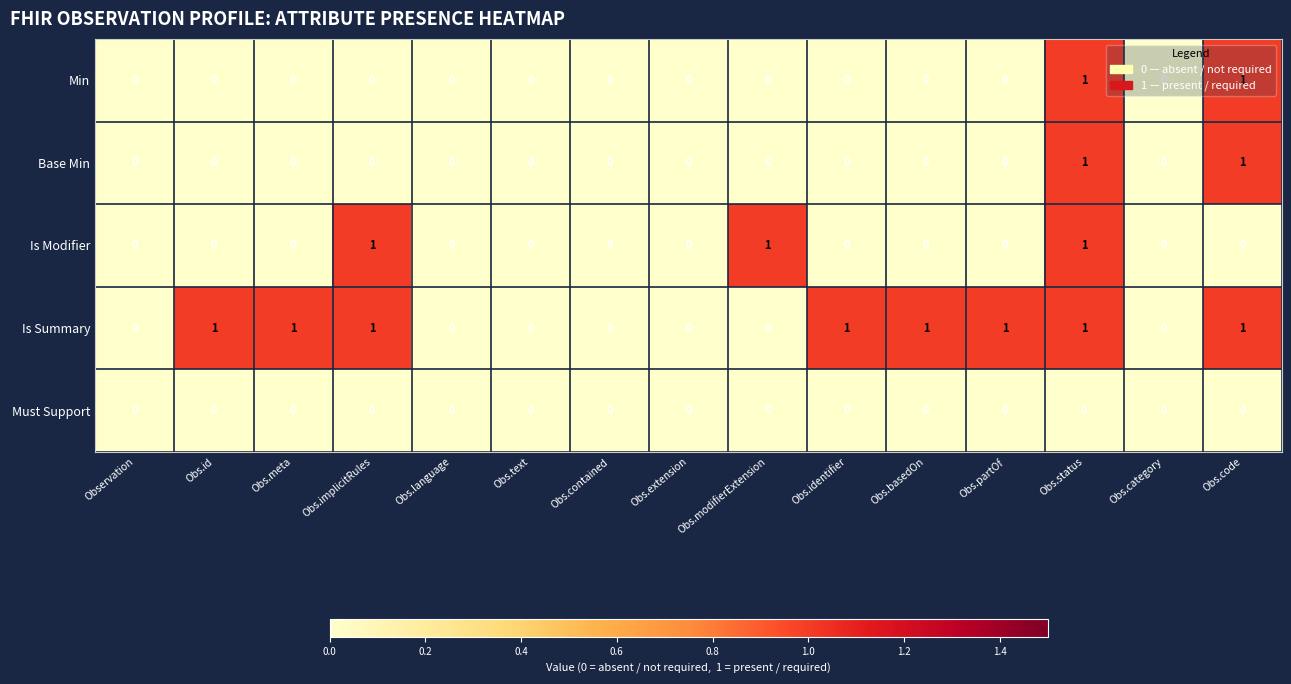

Which series has the largest total across all categories?

Is Summary